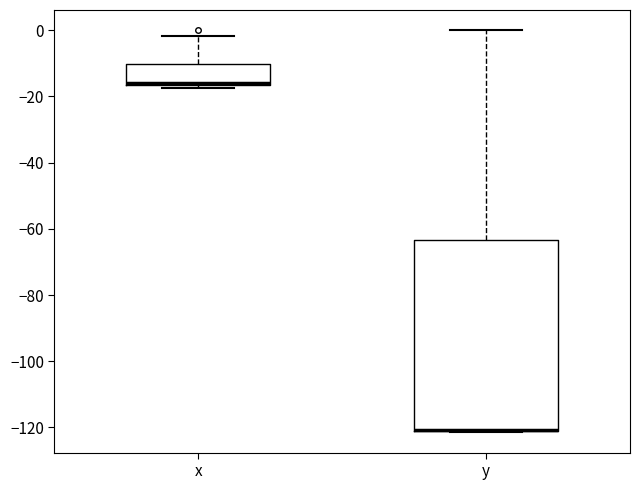

Reading left to right, transcribe this box plot: for each box, give where its median line is, the range the box spans, and where its two whiskers end, as read against the y-axis. The values are not printed on the chart, so give them approximately, as read against the axis.

x: median -16 (drawn on the box's lower edge), box -16 to -10, whiskers -18 to -2
y: median -120 (drawn on the box's lower edge), box -122 to -64, whiskers -122 to 0